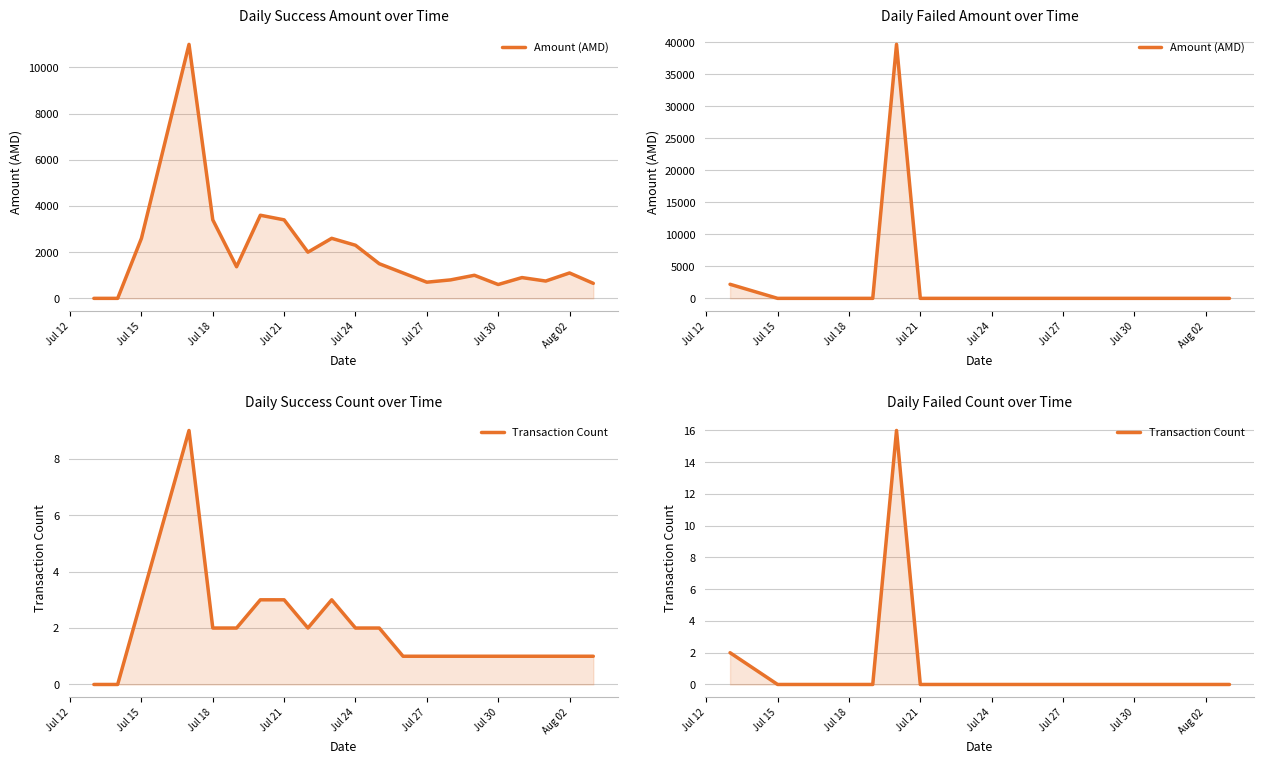

Does the chart have visible grid lines?

Yes